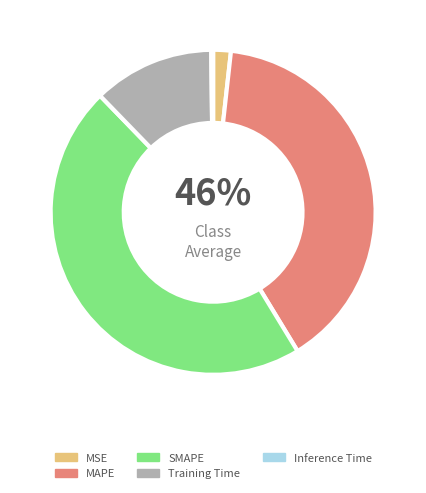

Is it true that MAPE is 50% of the pie?

False